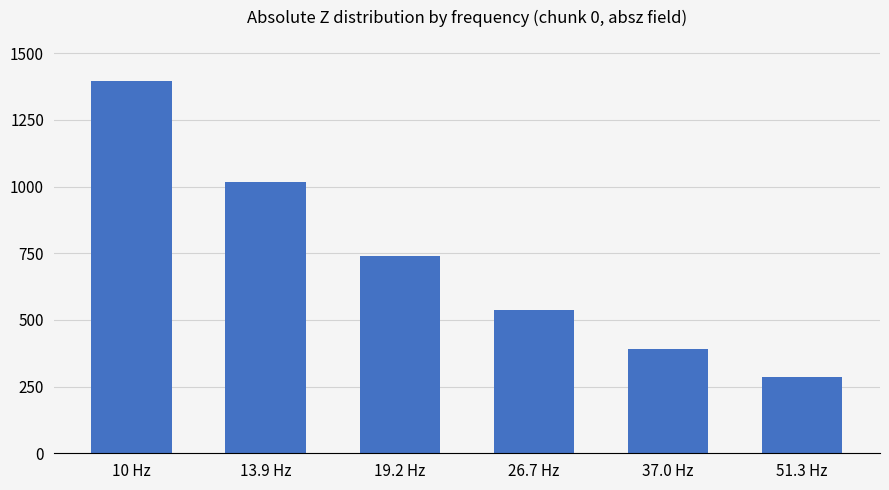

What is the difference between the second highest and second lowest values?

62339000